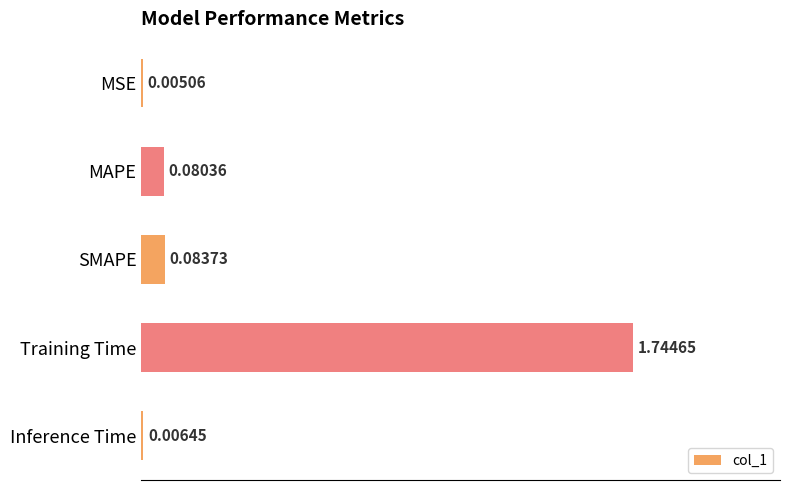

Which category has the highest value across all series?

Training Time